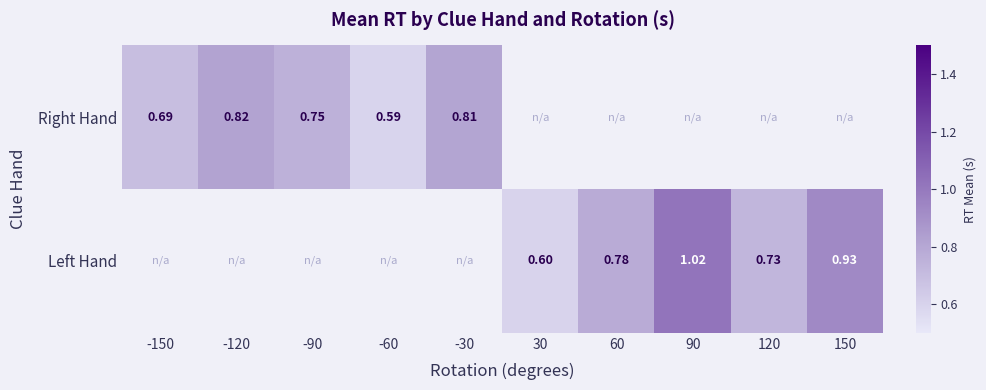

The value of Right Hand at -120 is 1.1. True or false?

False